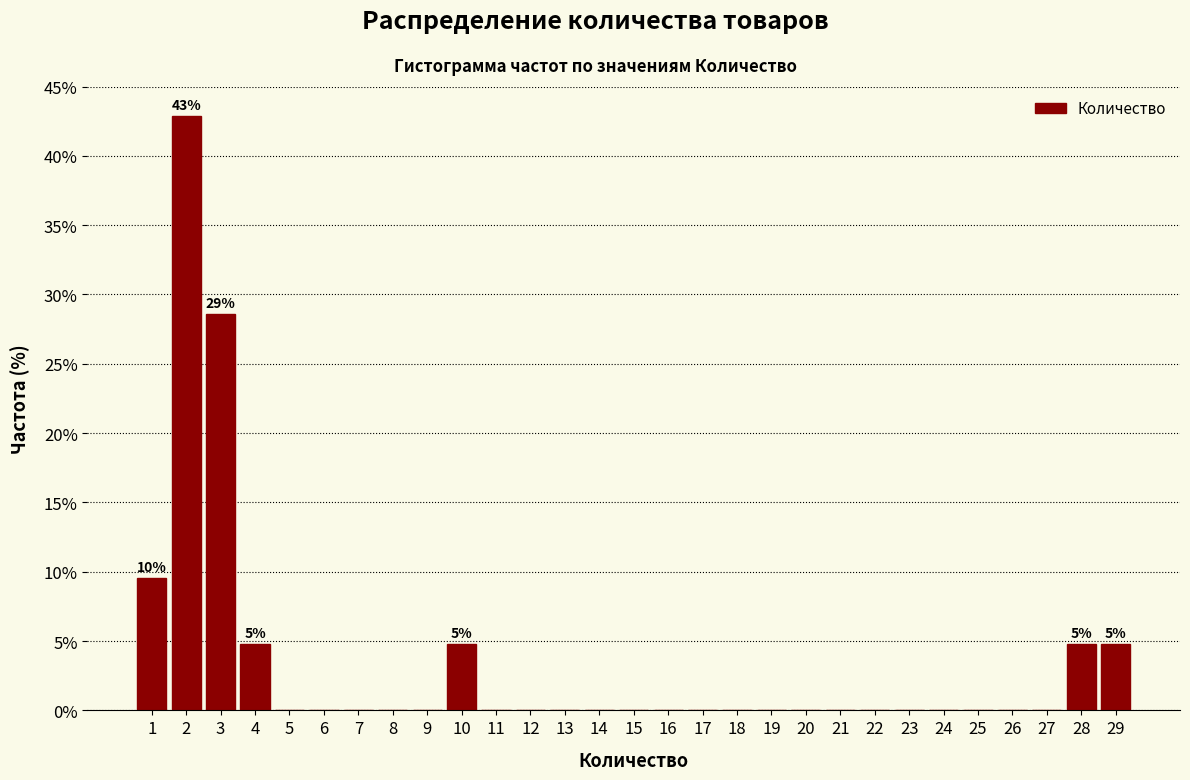

Which range on the x-axis has the tallest bar?

1.5 to 2.5